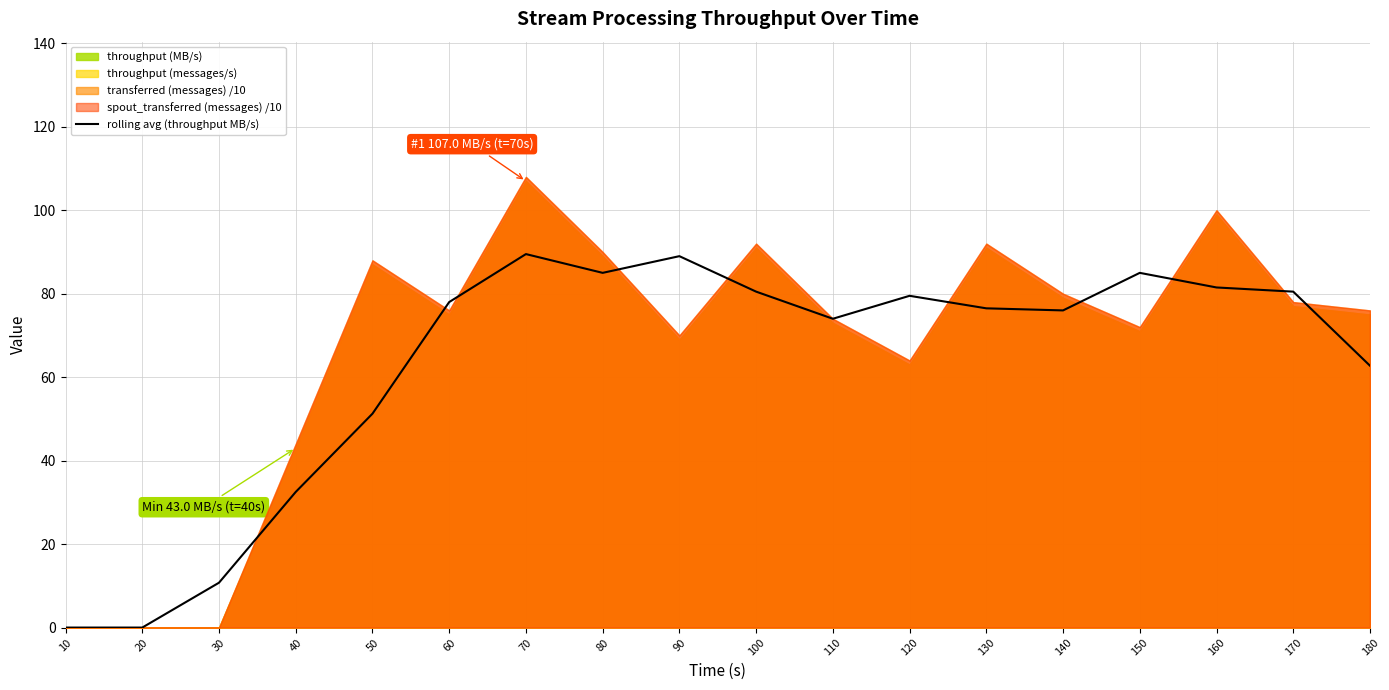

Is it true that rolling avg (throughput MB/s) equals 32.5 at 40?

True